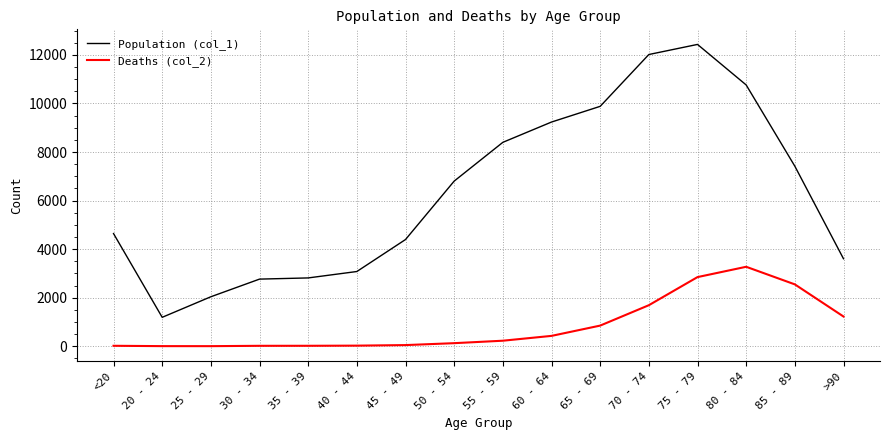

The value of Deaths (col_2) at 25 - 29 is 3. True or false?

True